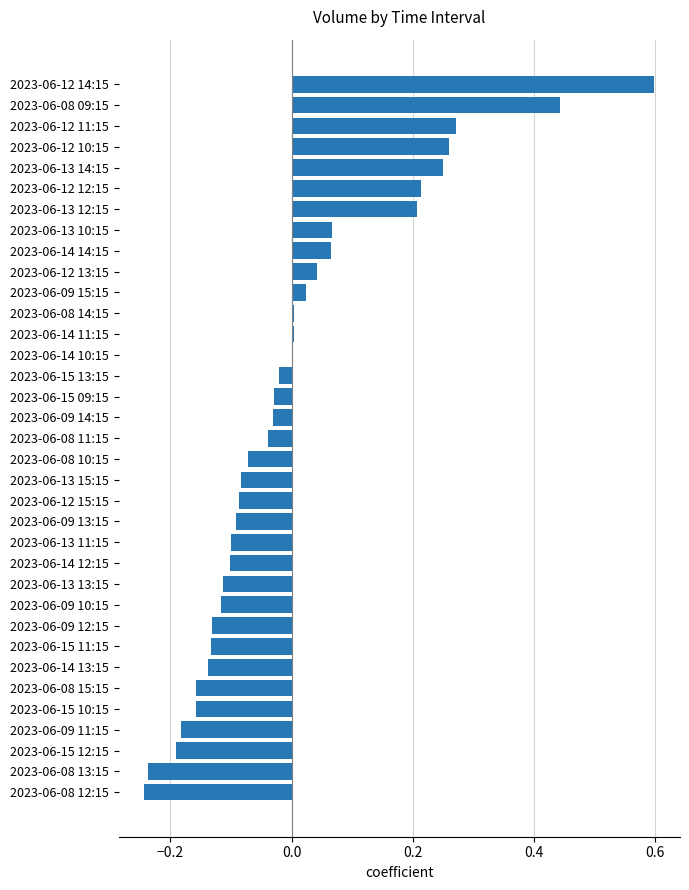

Which label corresponds to the largest value in the chart?

2023-06-12 14:15